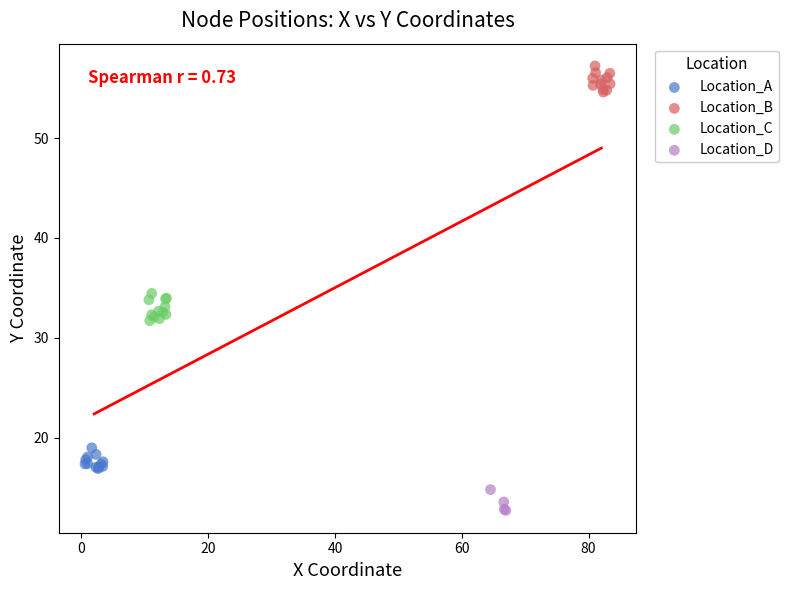

Which series reaches the minimum Y coordinate?

Location_D